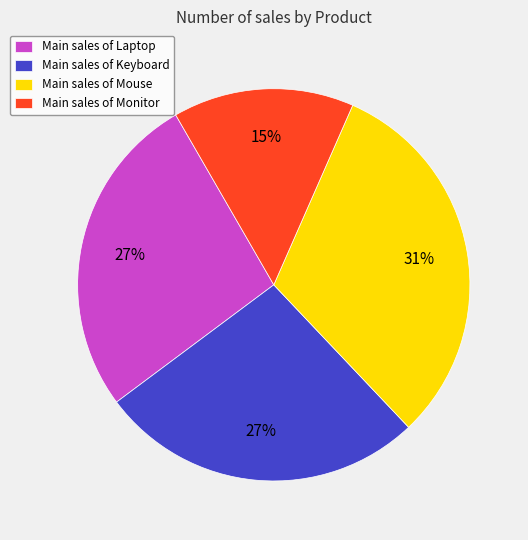

Is it true that Main sales of Monitor is 8% of the pie?

False